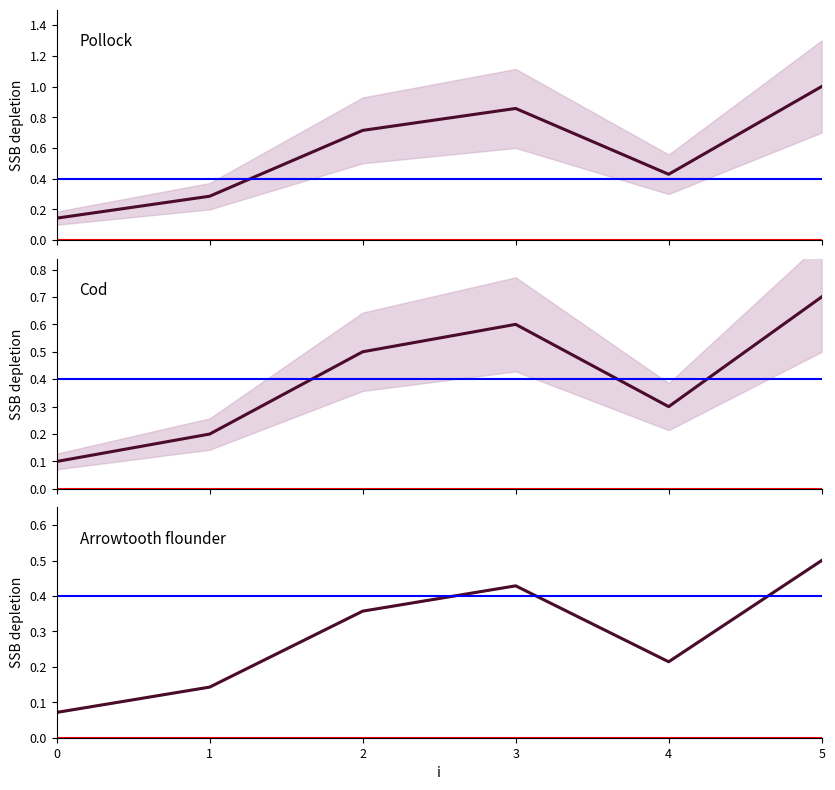

Reading left to right, list all the values displayed in this chart.

0=0.1	1=0.3	2=0.7	3=0.9	4=0.4	5=1.0